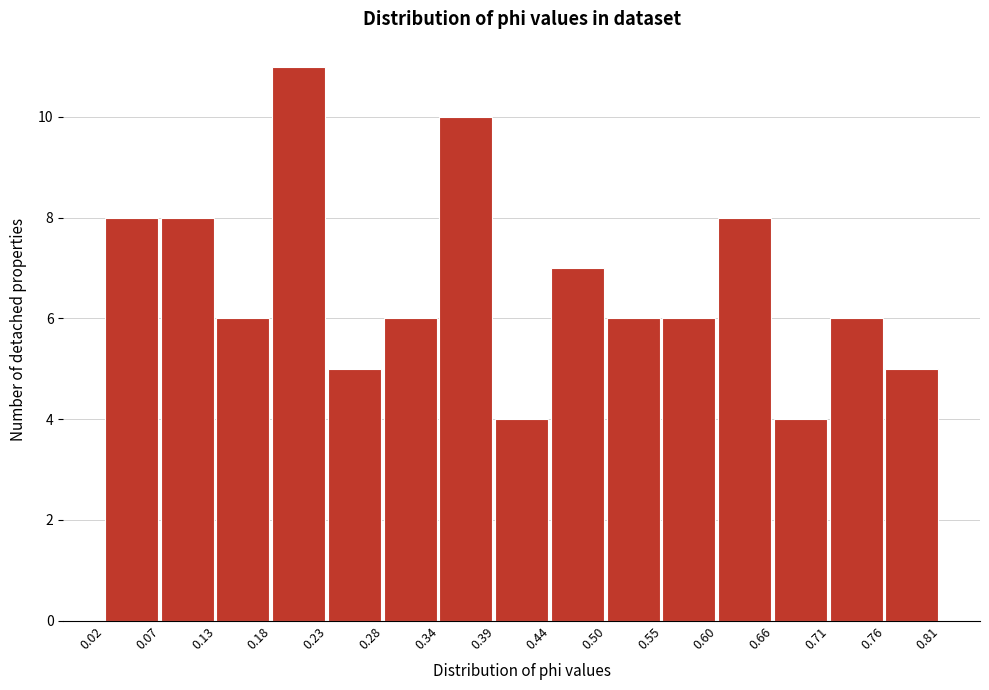

Which range on the x-axis has the tallest bar?

0.18 to 0.23